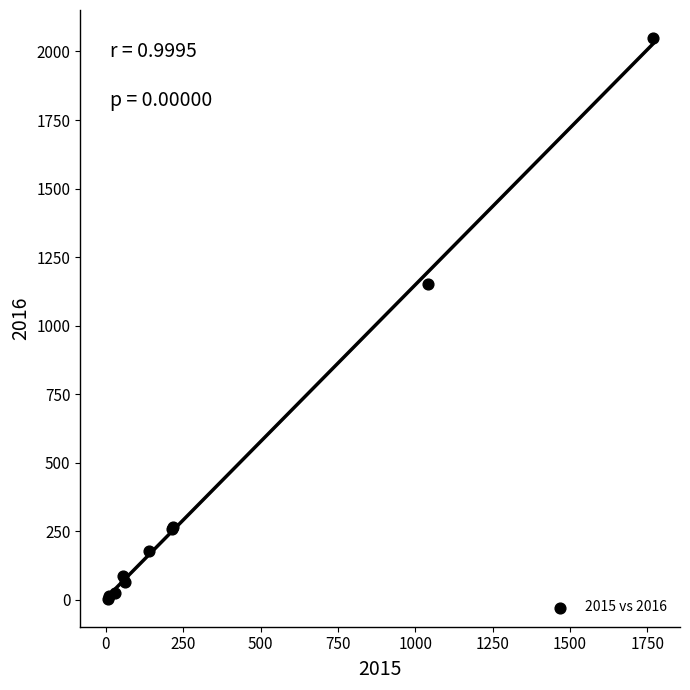

What Y value in the scatter plot is closest to 1026?

1151